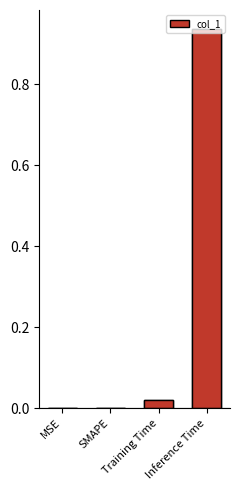

The chart shows a value of 0.4 at MSE. True or false?

False